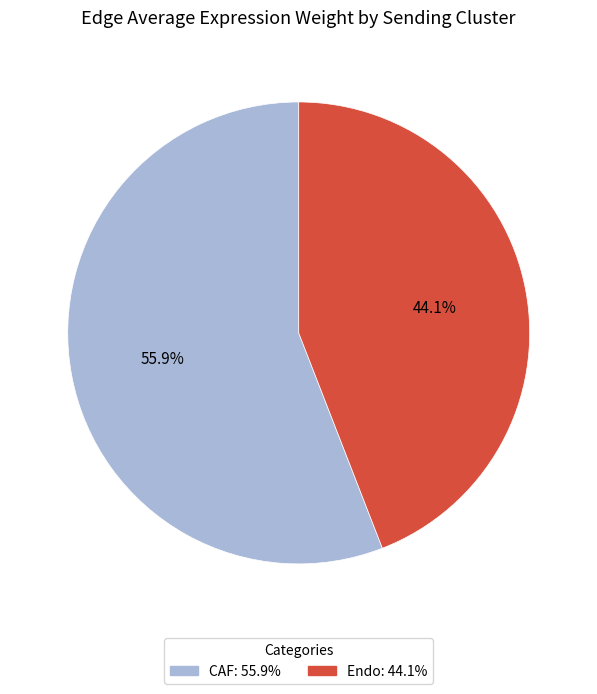

To the nearest percent, what portion does Endo represent?

44%